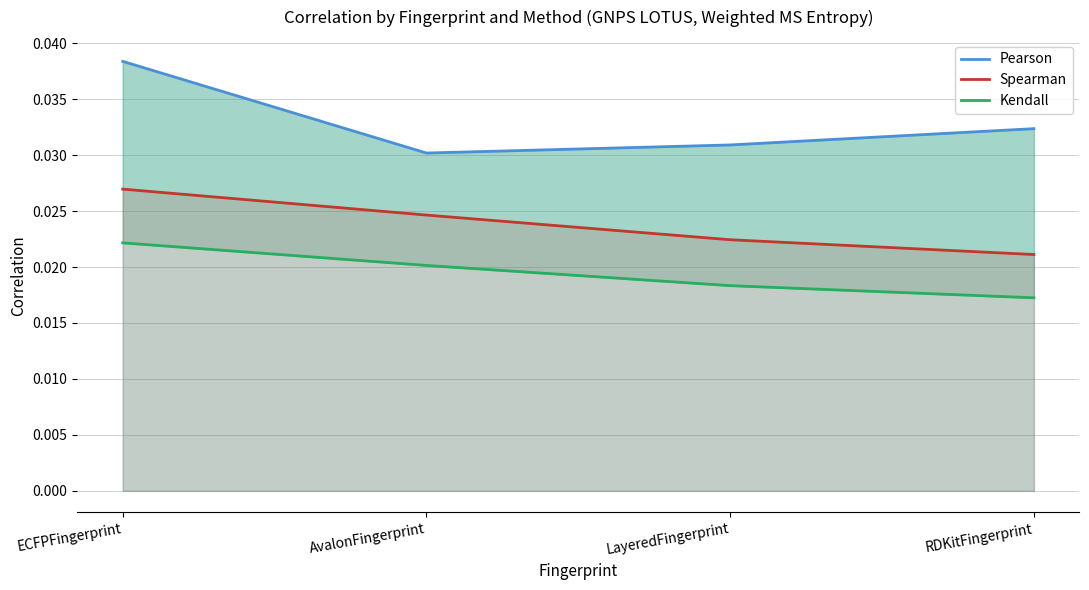

Does the chart have visible grid lines?

Yes